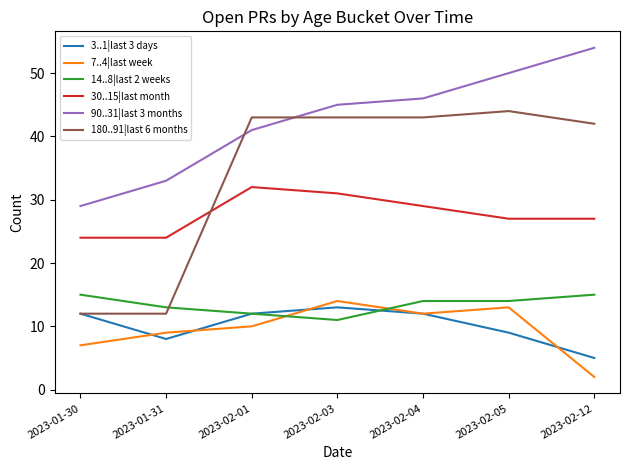

The 180..91|last 6 months series shows 67 at 2023-02-12. True or false?

False